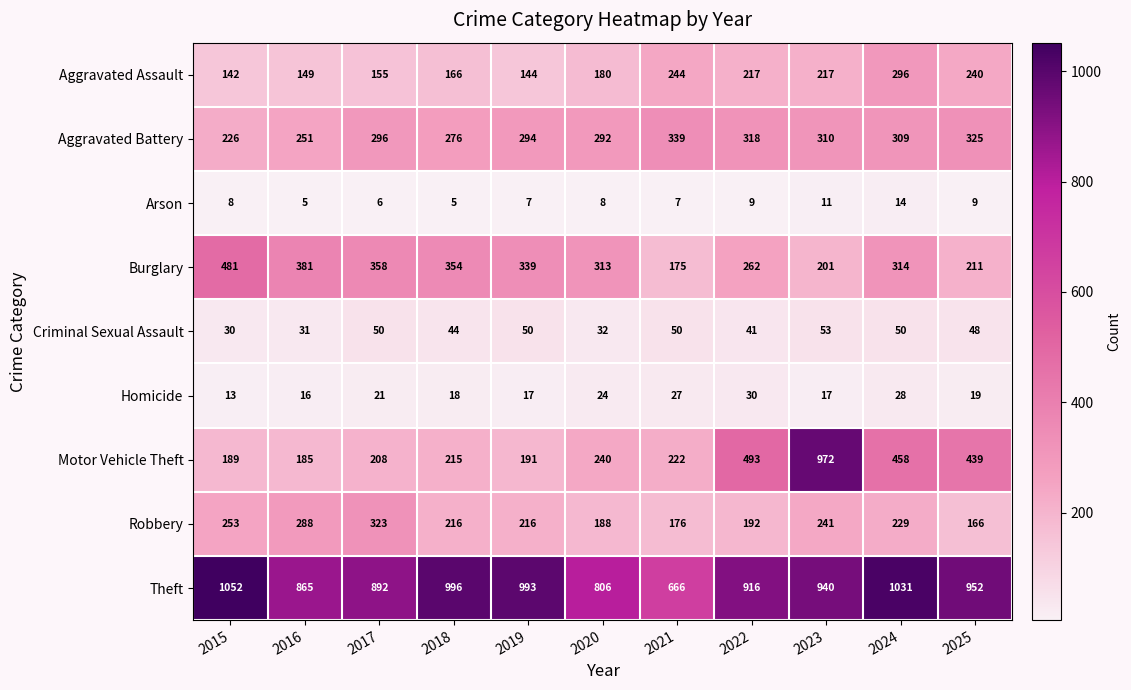

What is the approximate value of Motor Vehicle Theft at 2016, to the nearest 100?

200